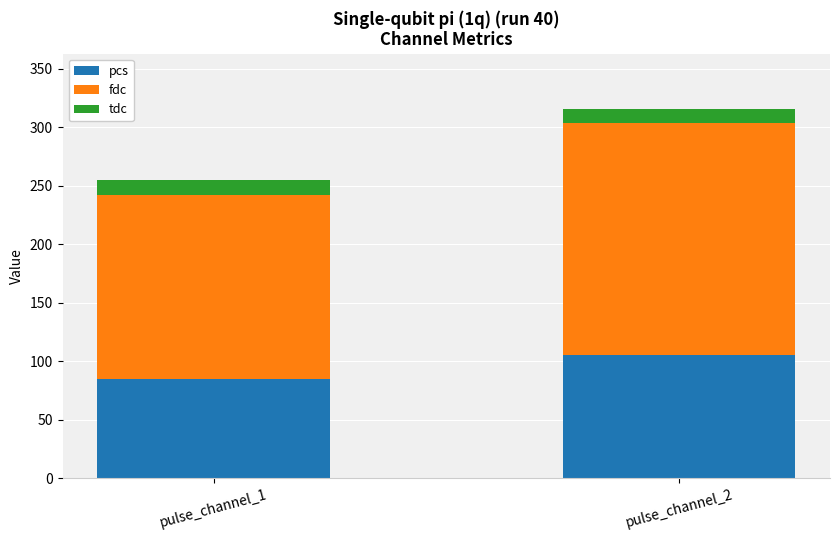

How many bars are there in total?

2